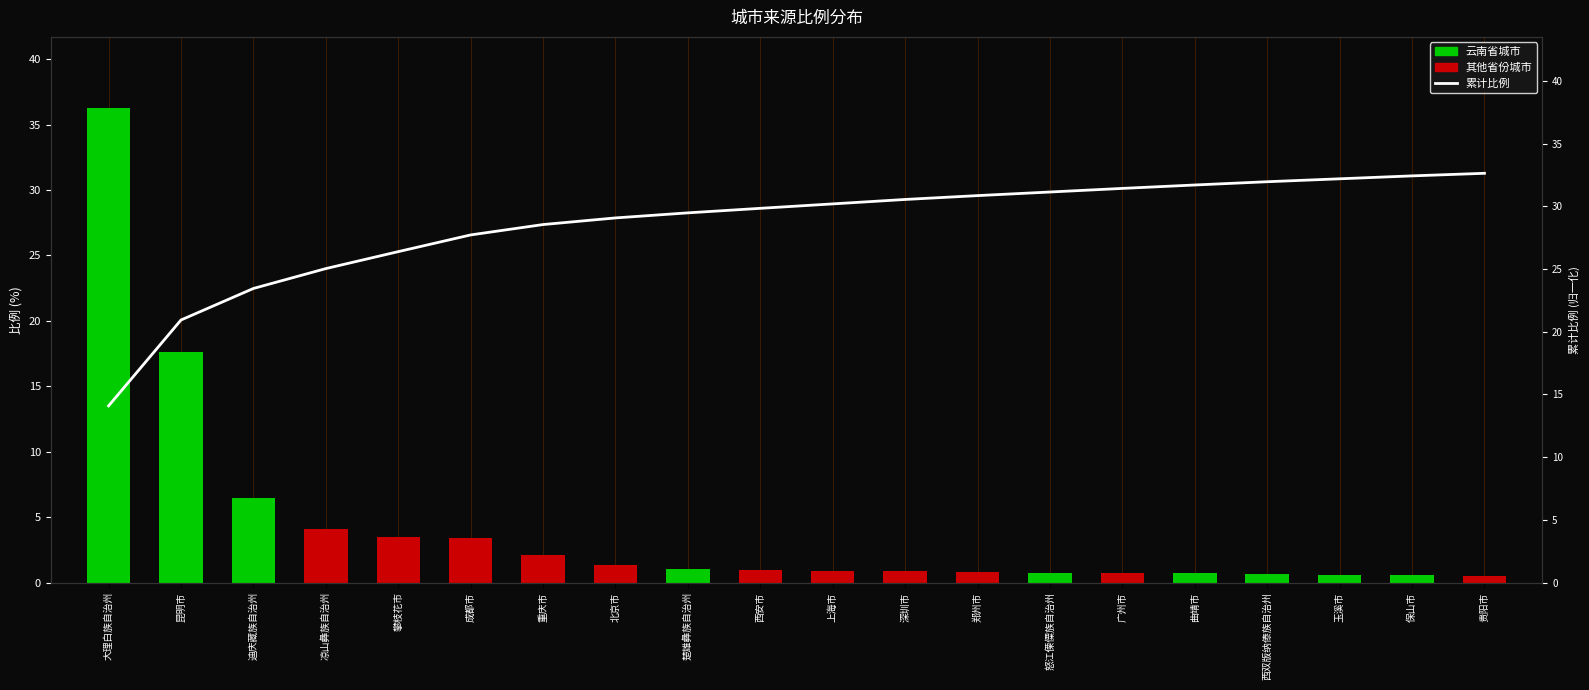

What is the greatest value displayed?

36.3